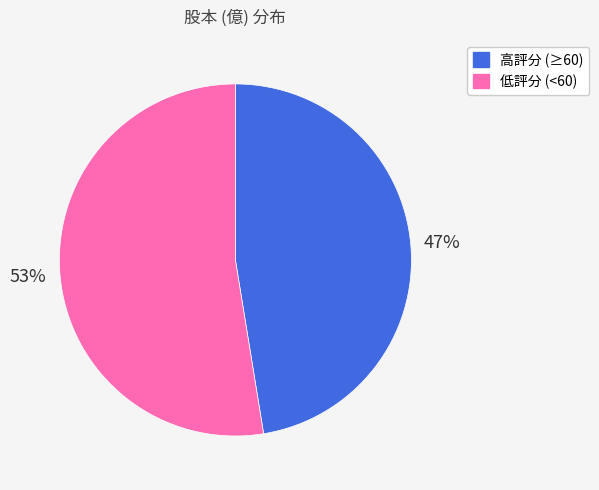

What percentage is the 低評分 (<60) slice, to the nearest percent?

53%